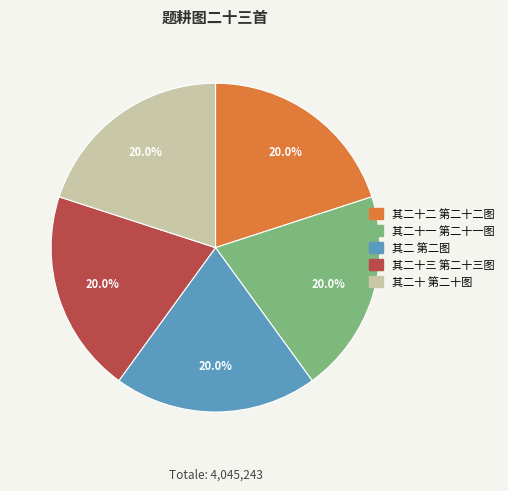

Approximately how many times larger is the value at 其二十一 第二十一图 compared to 其二十二 第二十二图?

1.0